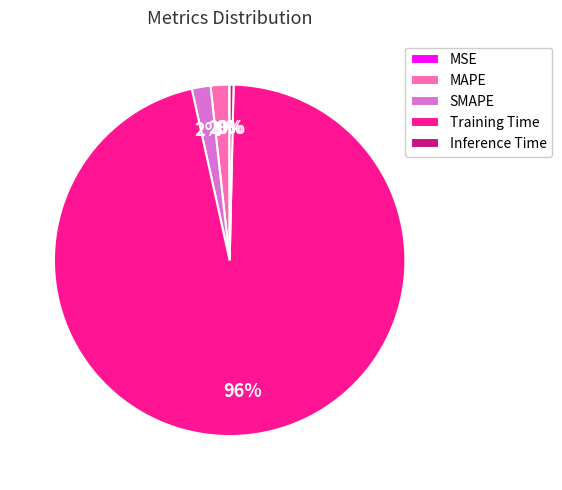

Is there a majority slice in this chart?

Yes